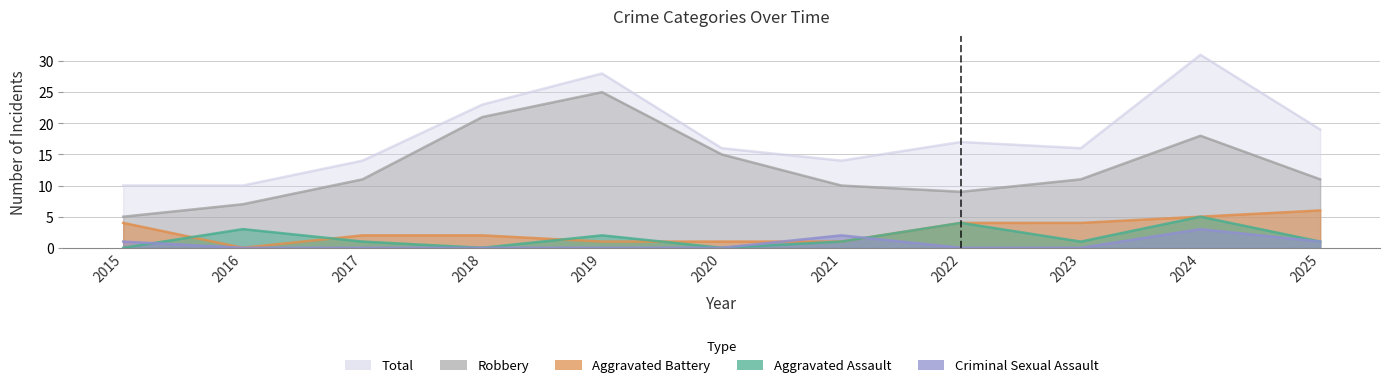

Which series has the largest total across all categories?

Total